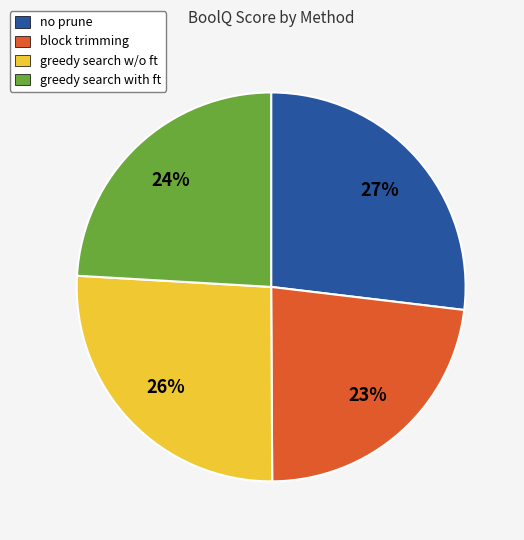

How many segments does this pie chart have?

4